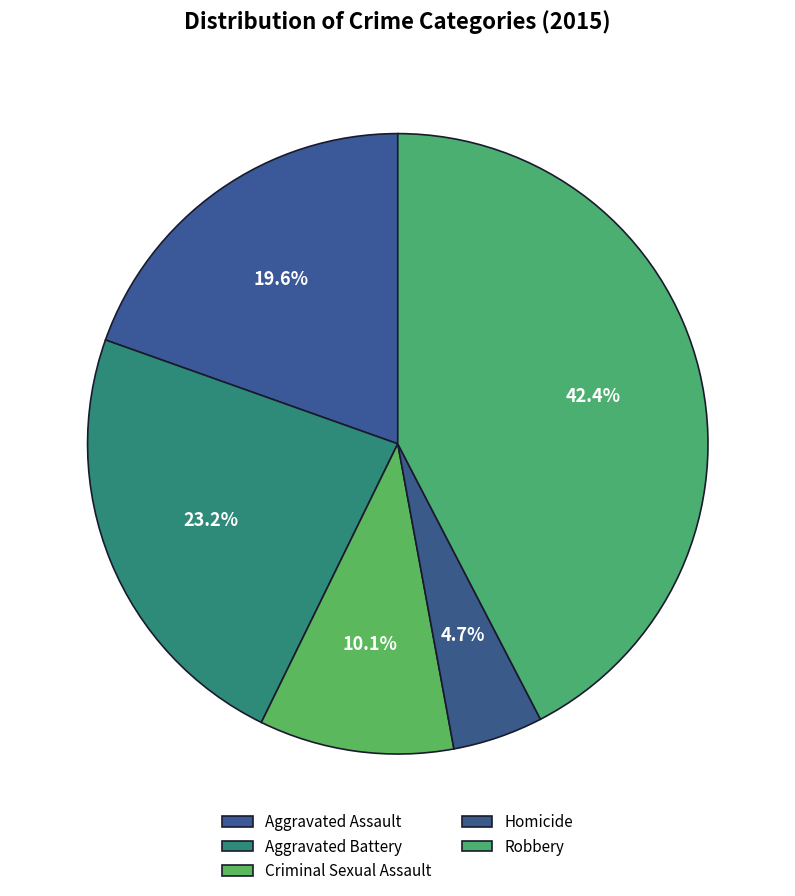

How many slices are in this pie chart?

5